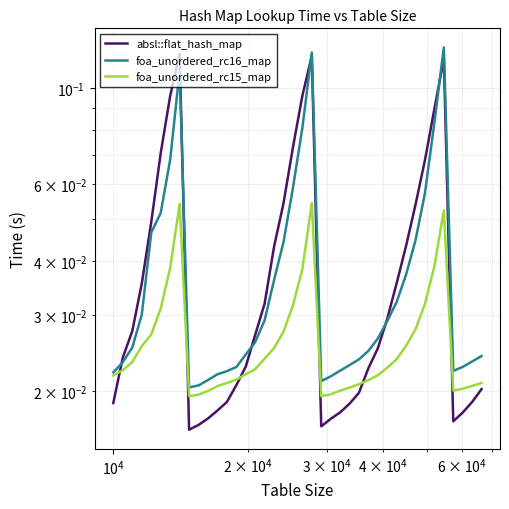

Reading left to right, extract all data points from this chart.

absl::flat_hash_map: 0.0	0.0	0.0	0.0	0.0	0.1	0.1	0.1	0.0	0.0	0.0	0.0	0.0	0.0	0.0	0.0	0.0	0.0	0.1	0.1	0.1	0.1	0.0	0.0	0.0	0.0	0.0	0.0	0.0	0.0	0.0	0.0	0.1	0.1	0.1	0.1	0.0	0.0	0.0	0.0
foa_unordered_rc16_map: 0.0	0.0	0.0	0.0	0.0	0.1	0.1	0.1	0.0	0.0	0.0	0.0	0.0	0.0	0.0	0.0	0.0	0.0	0.0	0.1	0.1	0.1	0.0	0.0	0.0	0.0	0.0	0.0	0.0	0.0	0.0	0.0	0.0	0.1	0.1	0.1	0.0	0.0	0.0	0.0
foa_unordered_rc15_map: 0.0	0.0	0.0	0.0	0.0	0.0	0.0	0.1	0.0	0.0	0.0	0.0	0.0	0.0	0.0	0.0	0.0	0.0	0.0	0.0	0.0	0.1	0.0	0.0	0.0	0.0	0.0	0.0	0.0	0.0	0.0	0.0	0.0	0.0	0.0	0.1	0.0	0.0	0.0	0.0